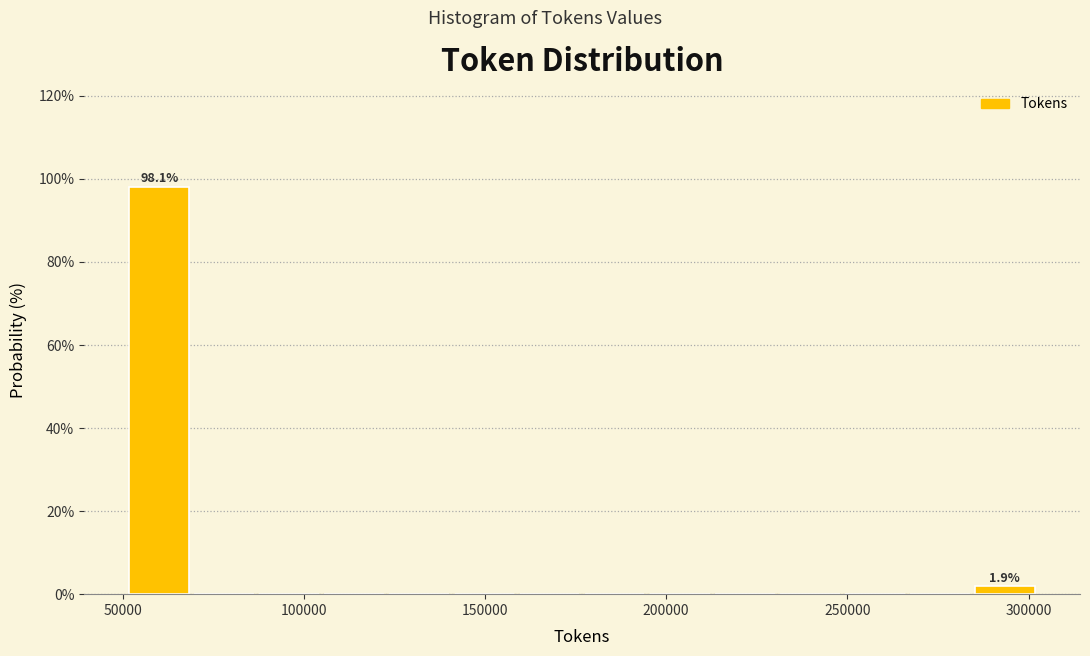

Read against the x-axis, roughly where is the centre of the tallest bar?

60000